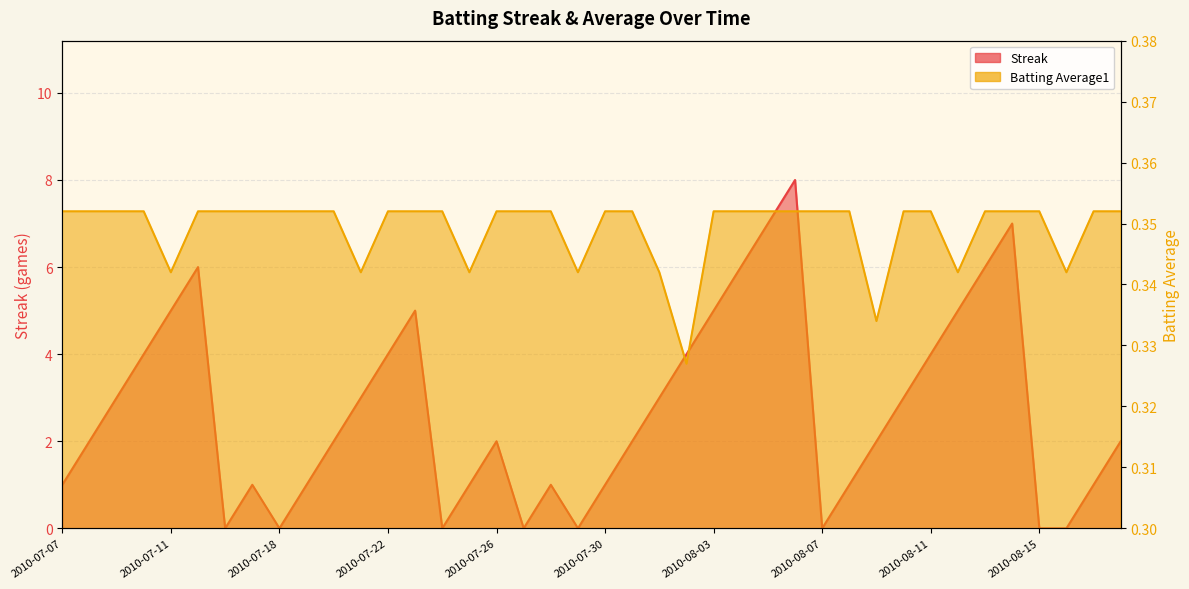

Rank the series by their average value, from highest to lowest.

Streak, Batting Average1